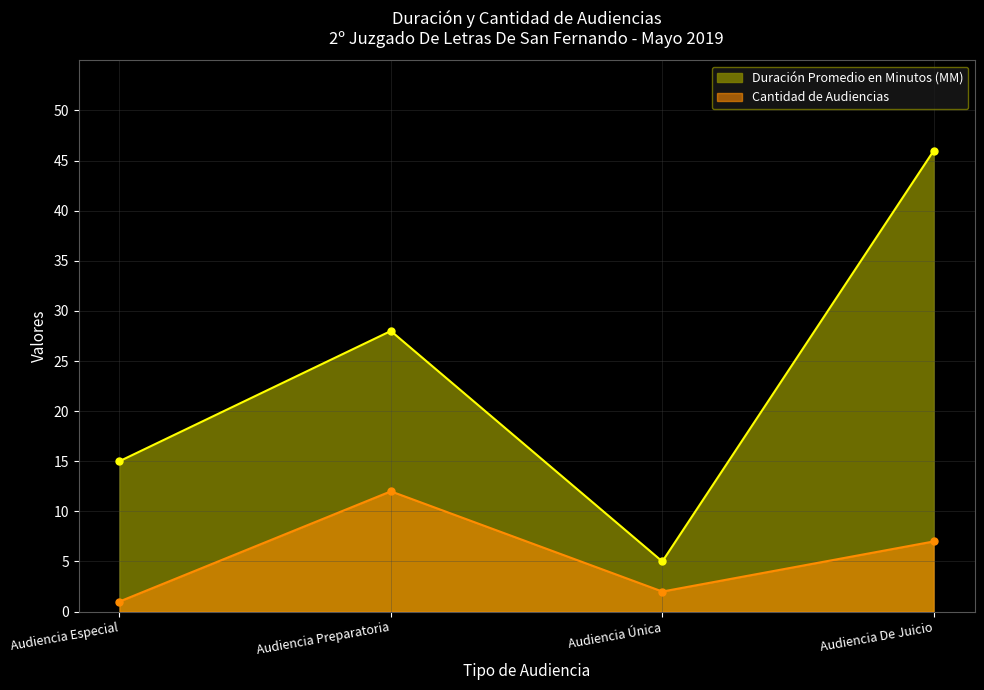

Which series has the widest spread of values?

Duración Promedio en Minutos (MM)